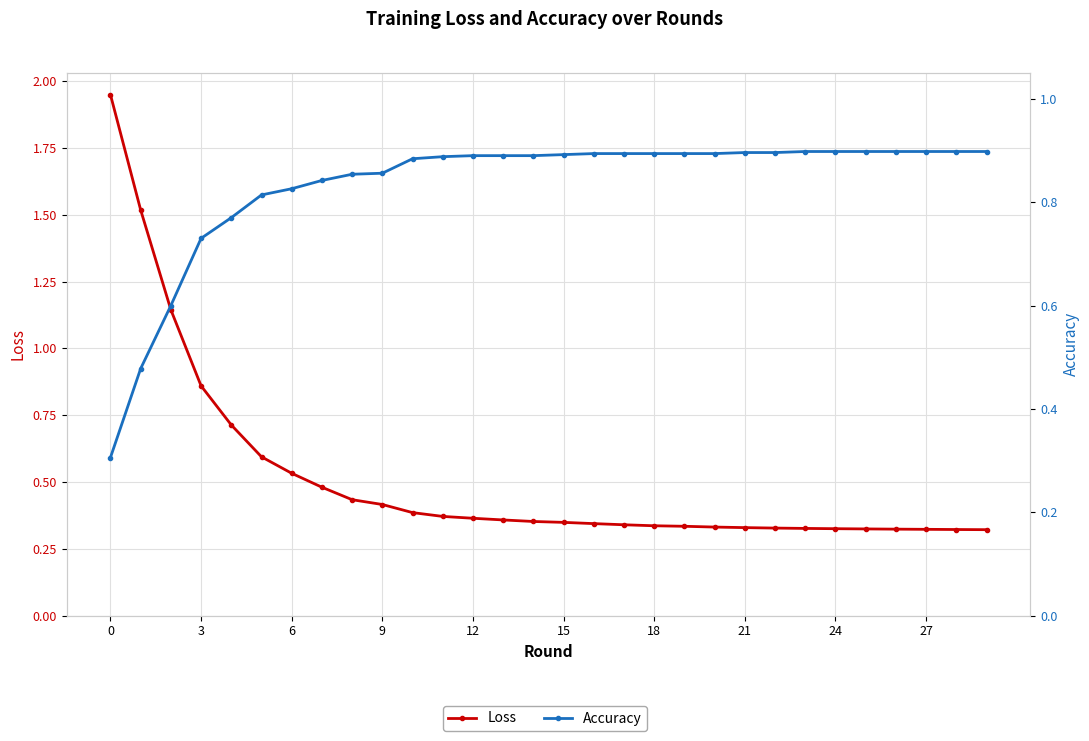

True or false: Accuracy and Loss intersect in this chart.

True